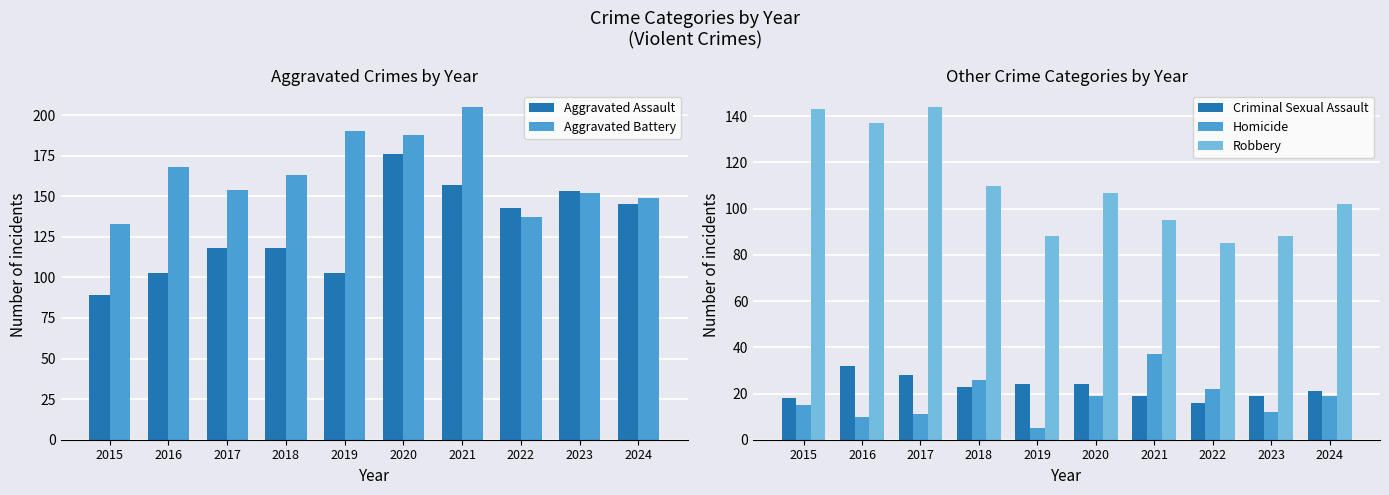

How many data points in Homicide are less than 19?

5